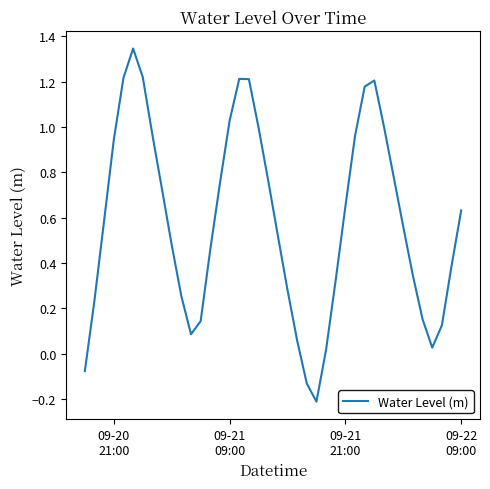

What is the difference between the maximum and minimum values?

1.6